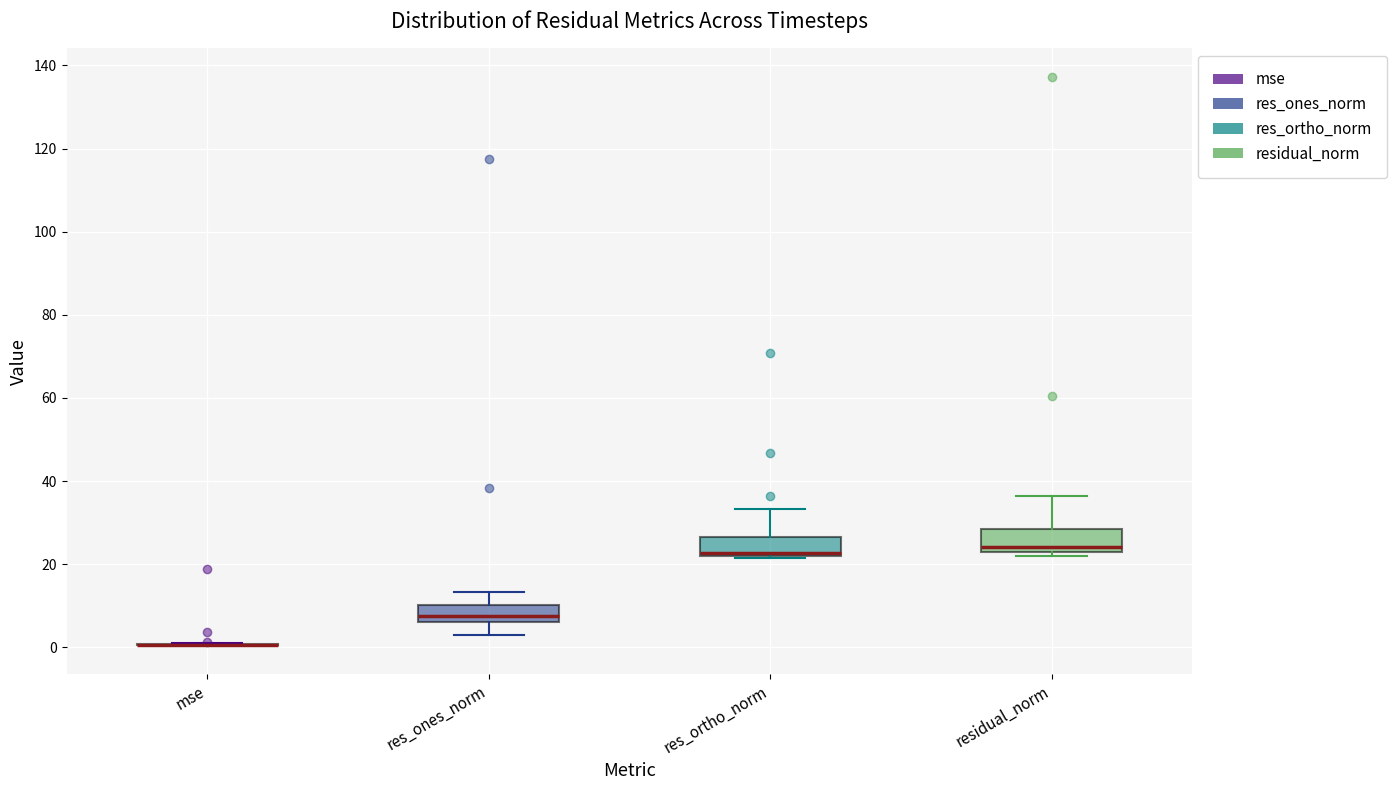

Reading left to right, transcribe this box plot: for each box, give where its median line is, the range the box spans, and where its two whiskers end, as read against the y-axis. The values are not printed on the chart, so give them approximately, as read against the axis.

mse: box collapsed to a line at 0, whiskers 0 to 2
res_ones_norm: median 8, box 6 to 10, whiskers 4 to 14
res_ortho_norm: median 22 (just above the box's lower edge), box 22 to 26, whiskers 22 to 34
residual_norm: median 24, box 22 to 28, whiskers 22 (just below the box's lower edge) to 36